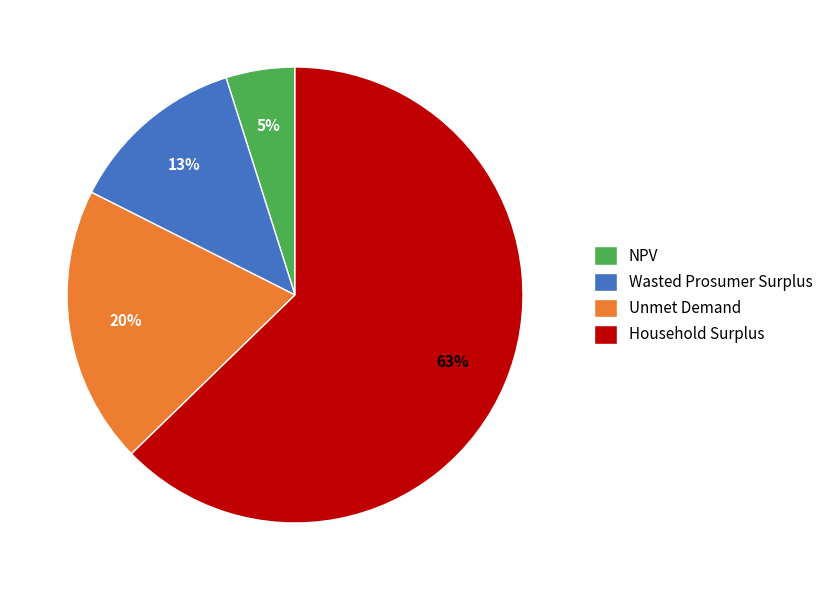

Which slice is the smallest?

NPV